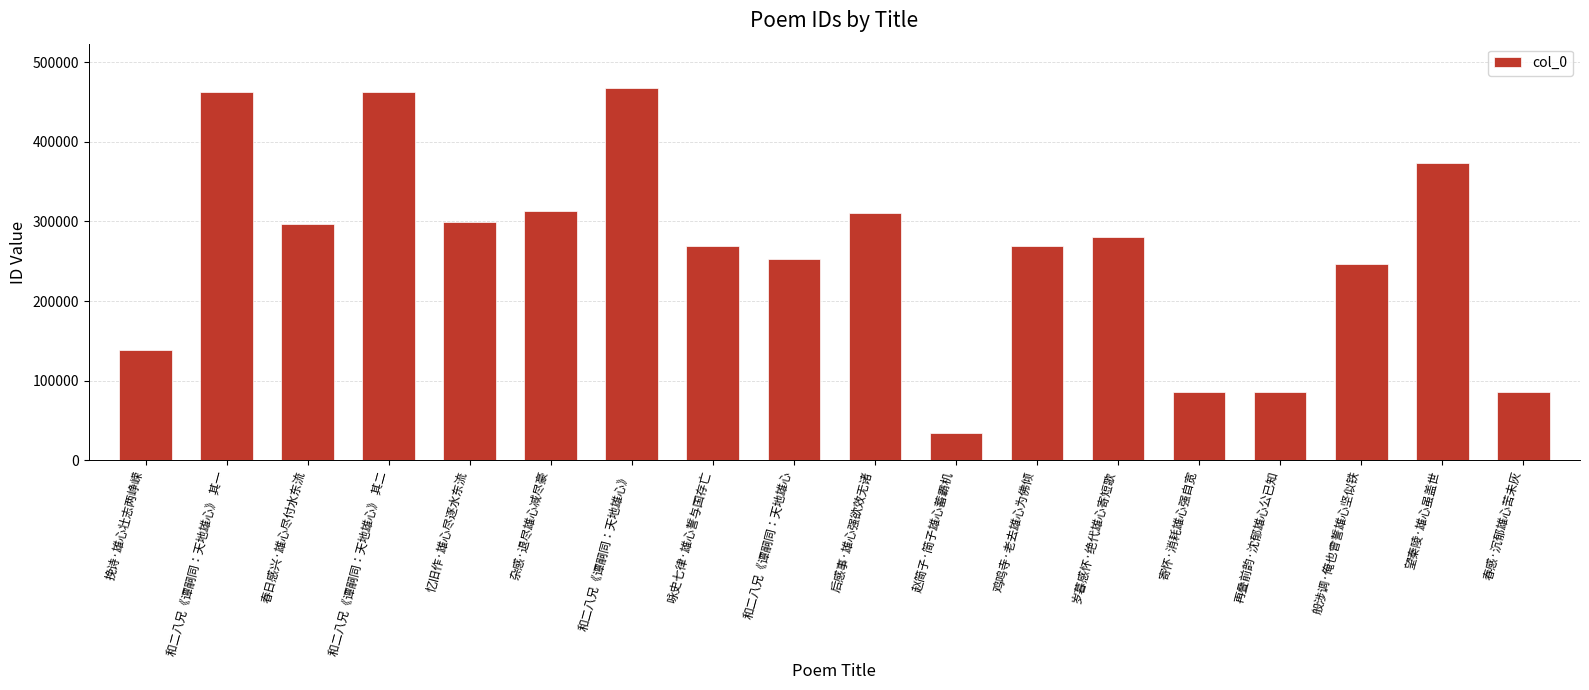

The value at 和二八兄《谭嗣同：天地雄心》 其一 is 174180. True or false?

False